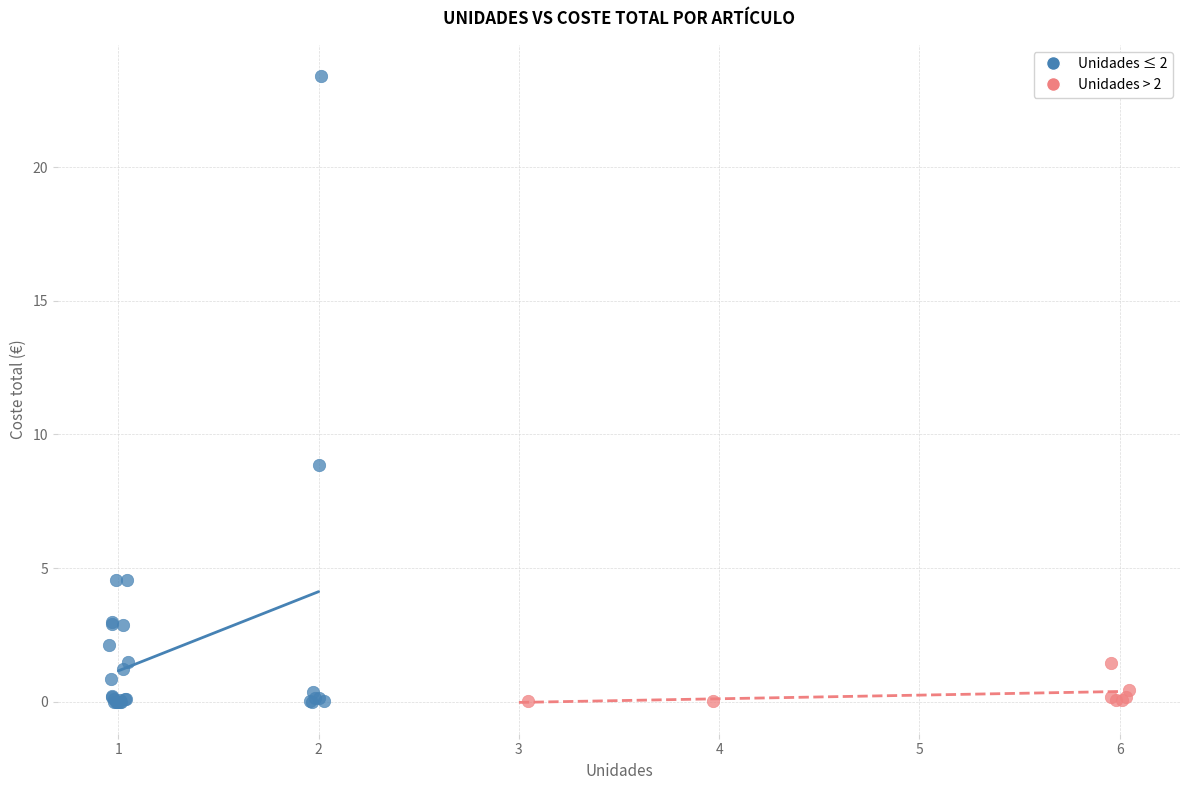

Which series has the largest Y range (max minus min)?

Unidades ≤ 2